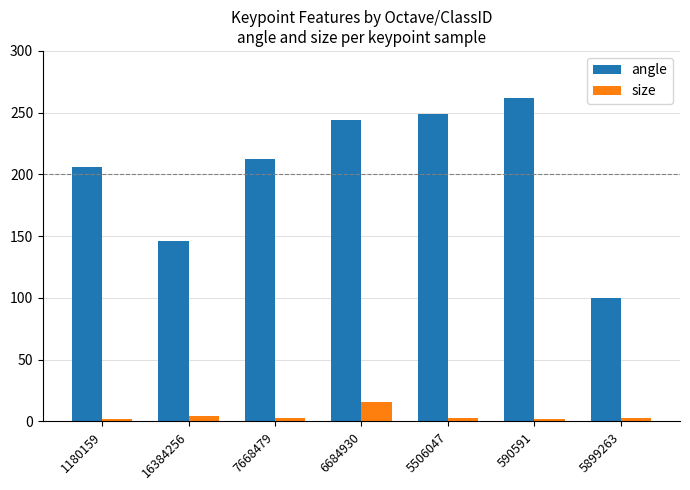

At how many categories does at least one series exceed 116?

6